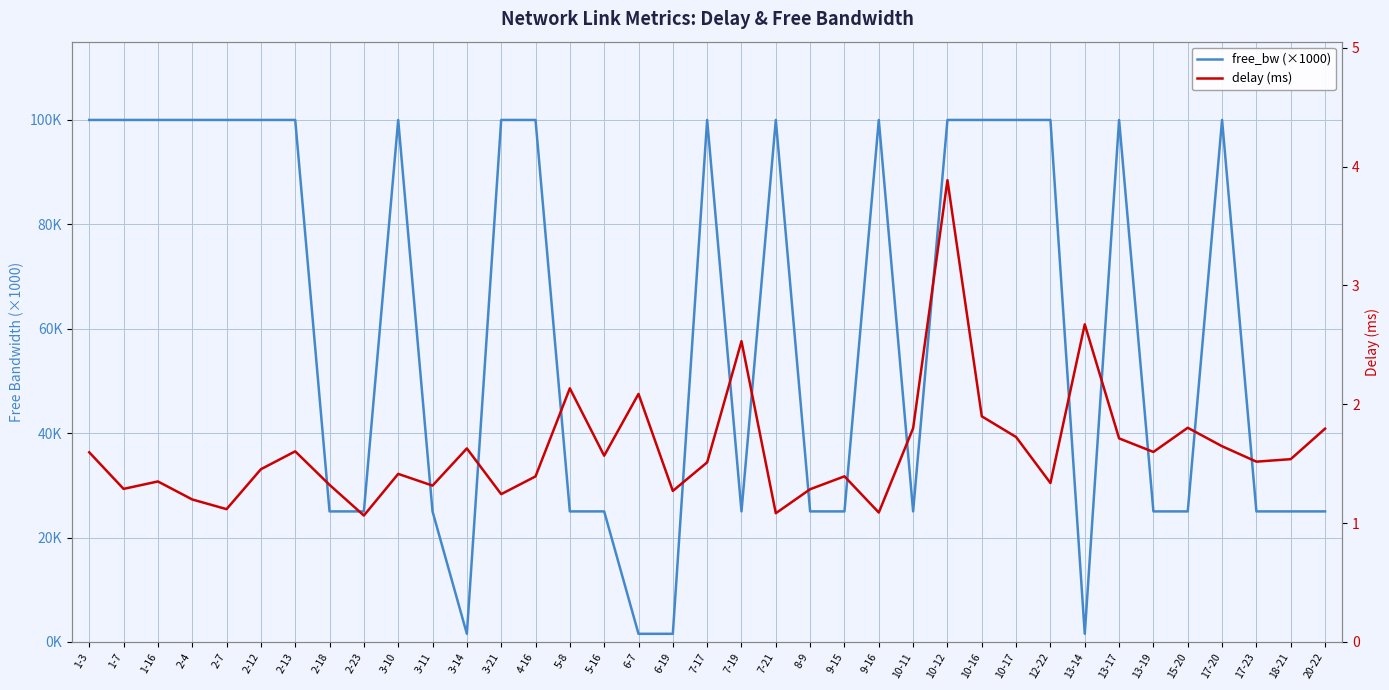

Is it true that delay (ms) equals 1.6 at 1-3?

True